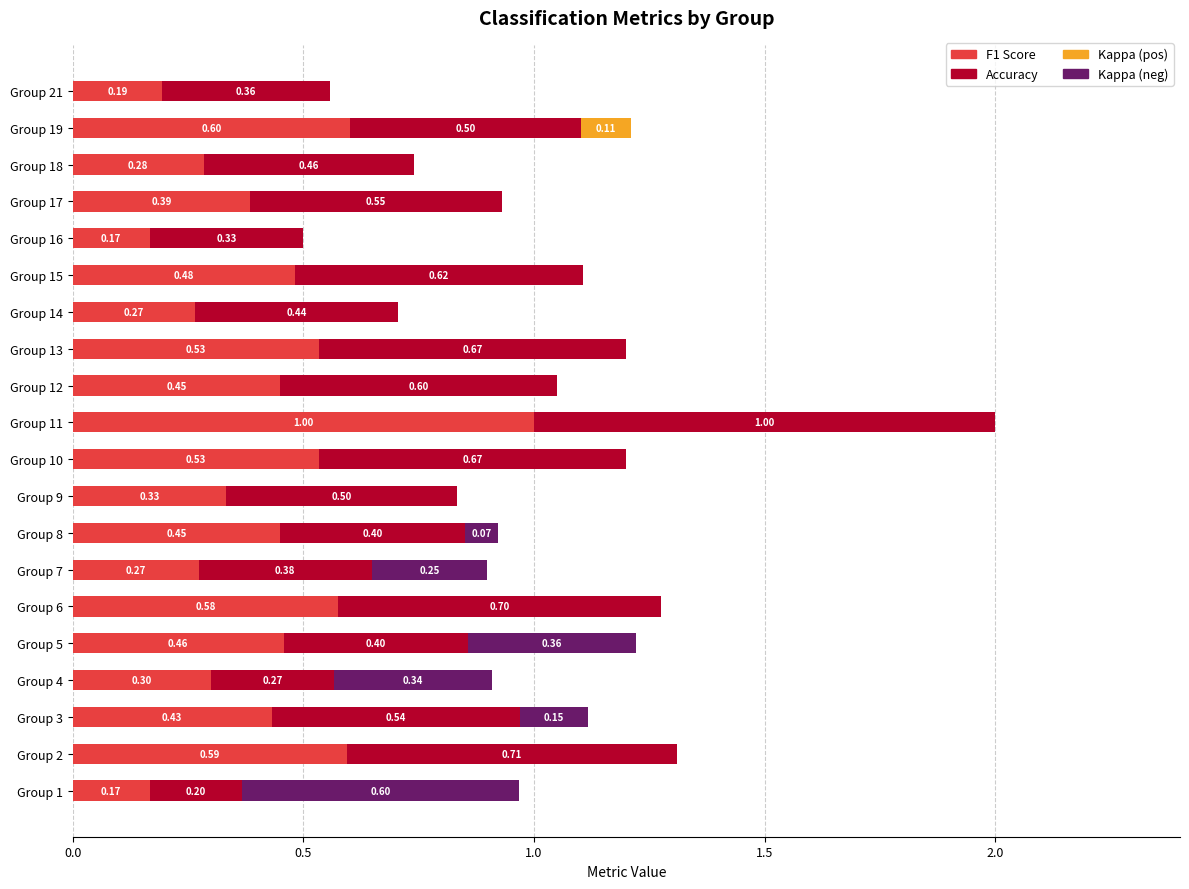

What is the sum of the F1 Score values at Group 19 and Group 4?

0.9